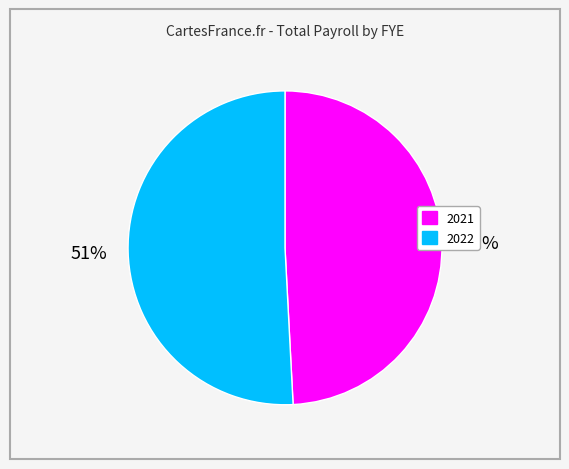

Is there a majority slice in this chart?

Yes